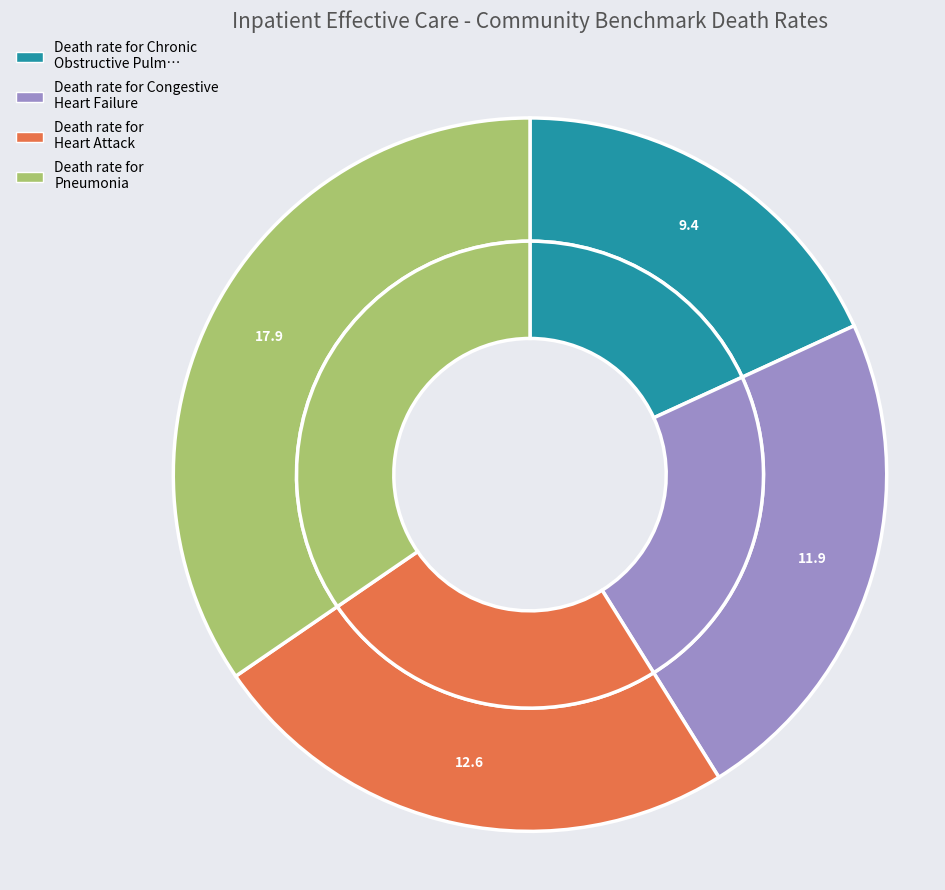

True or false: Death rate for Congestive Heart Failure accounts for 23% of the total.

True